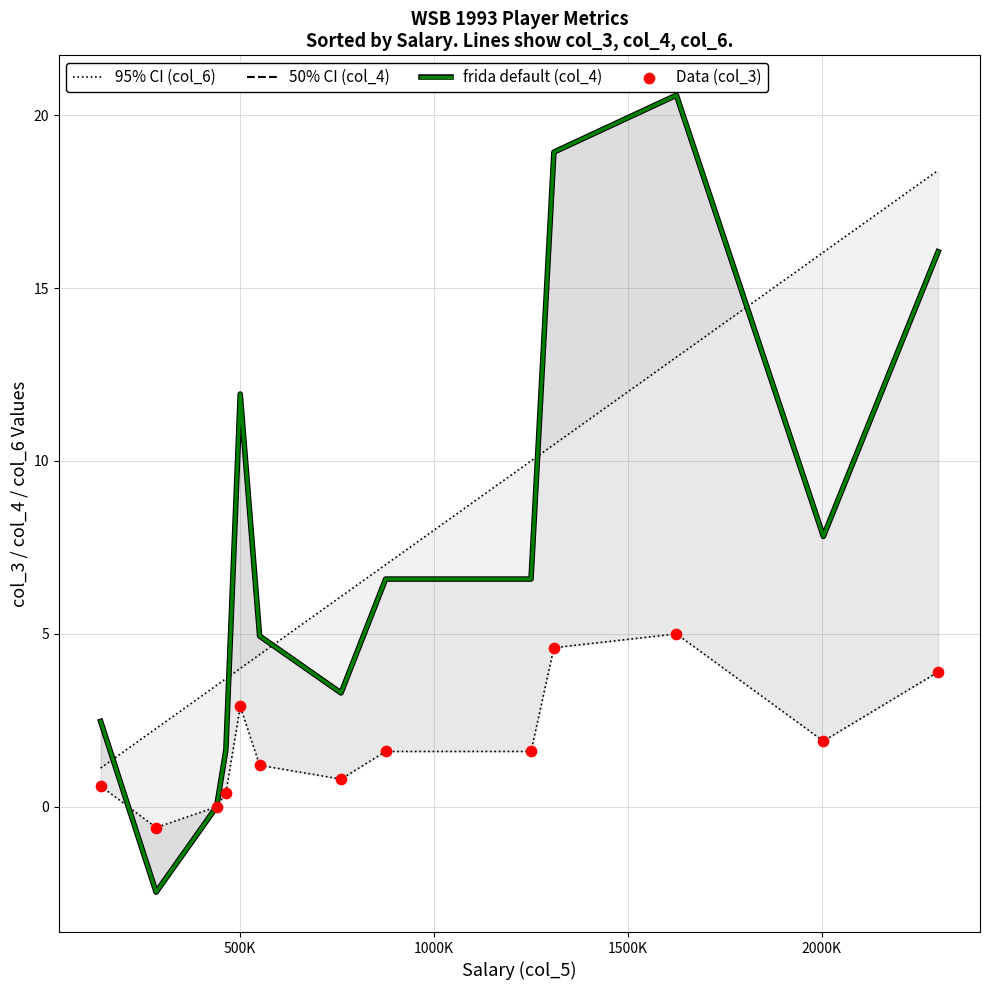

Is the value of frida default (col_4) at 6 greater than the value of Data (col_3) at 6?

Yes